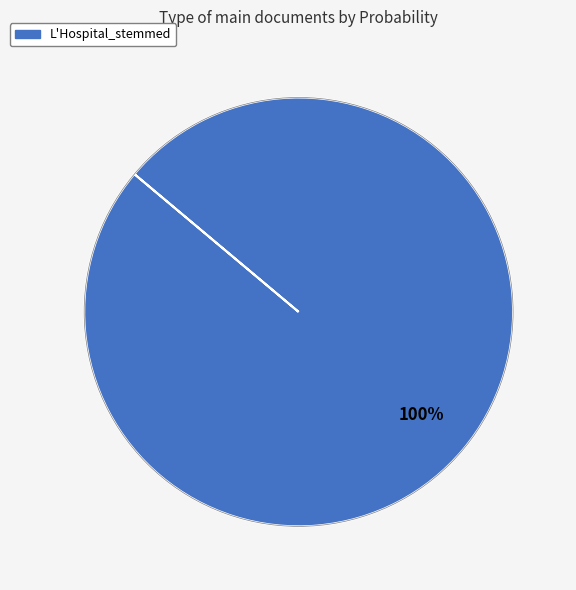

Is there a majority slice in this chart?

Yes